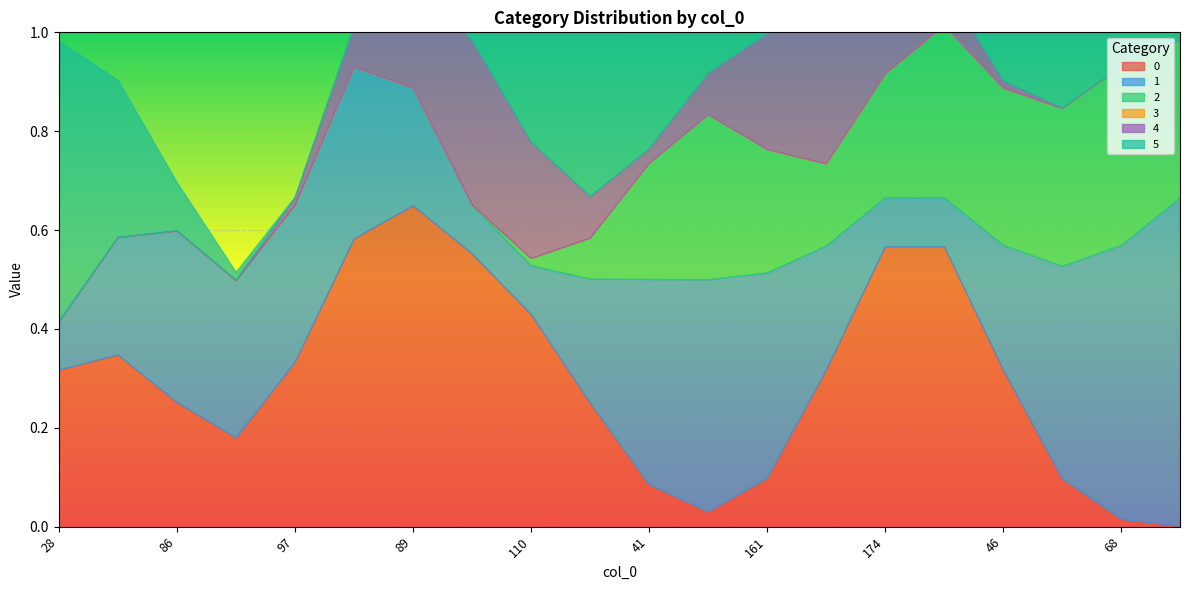

True or false: 1 has more than 0 interior local peaks.

True